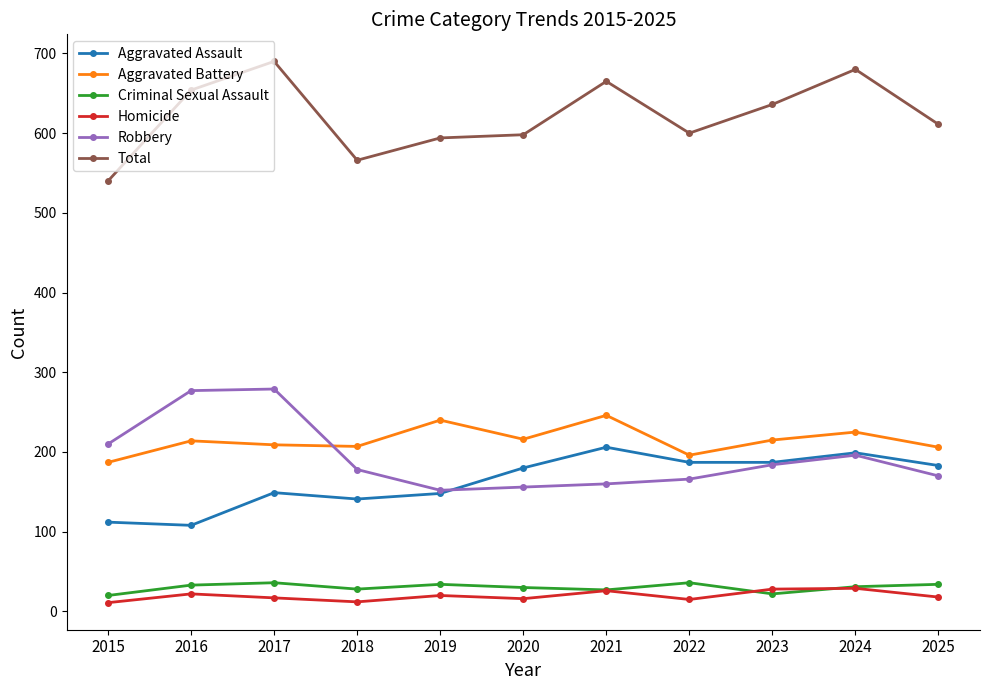

True or false: Total has more than 2 interior local peaks.

True